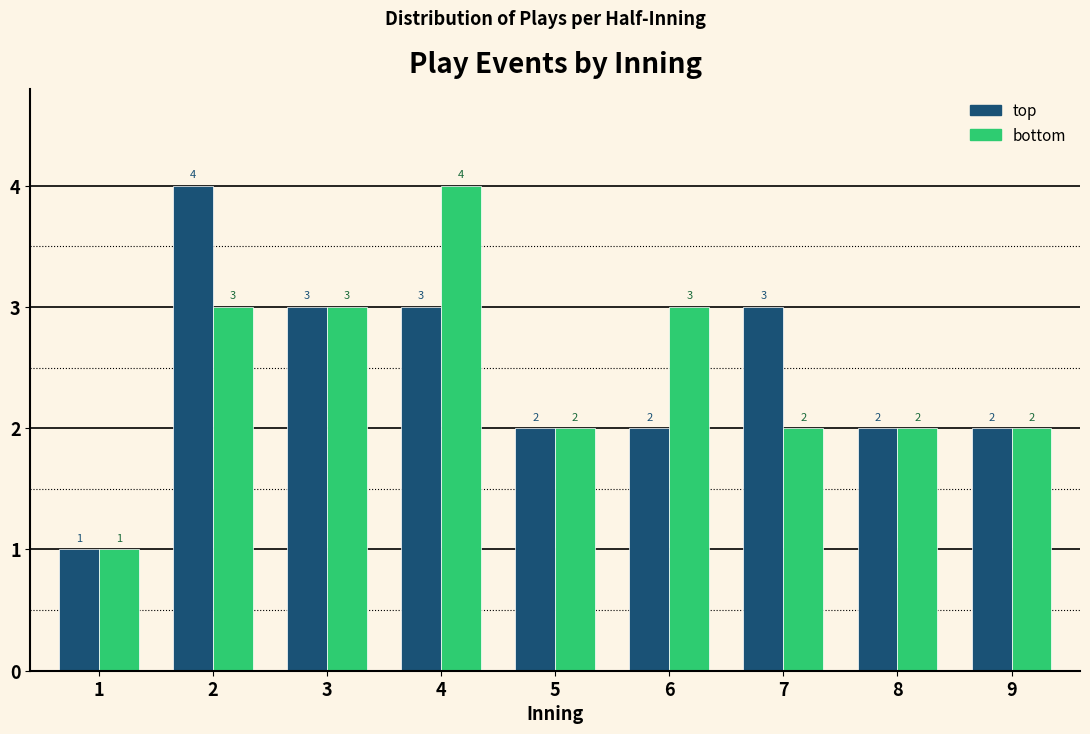

Reading left to right, what are all the values shown in this chart?

top: 1=1	2=4	3=3	4=3	5=2	6=2	7=3	8=2	9=2
bottom: 1=1	2=3	3=3	4=4	5=2	6=3	7=2	8=2	9=2